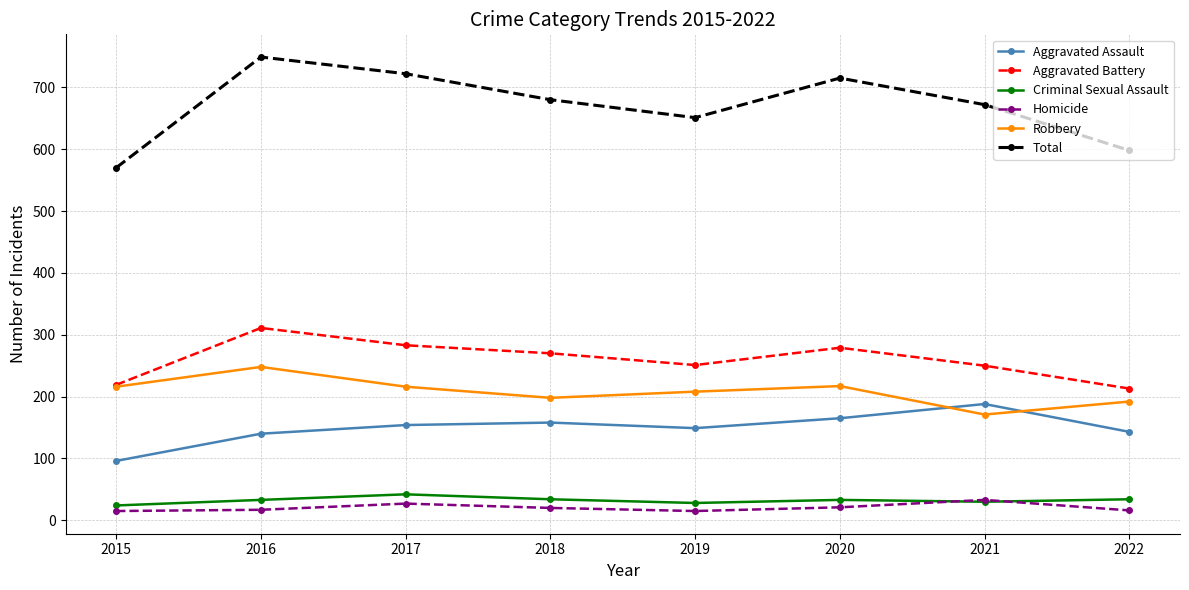

Is it true that Aggravated Assault equals 140 at 2016?

True